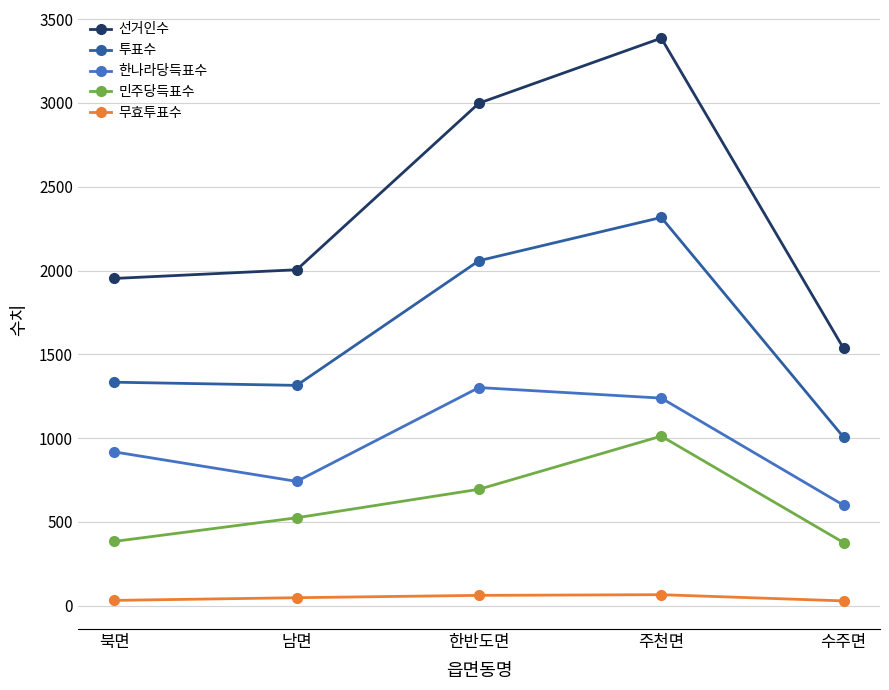

Which series changed the most between 한반도면 and 주천면?

선거인수